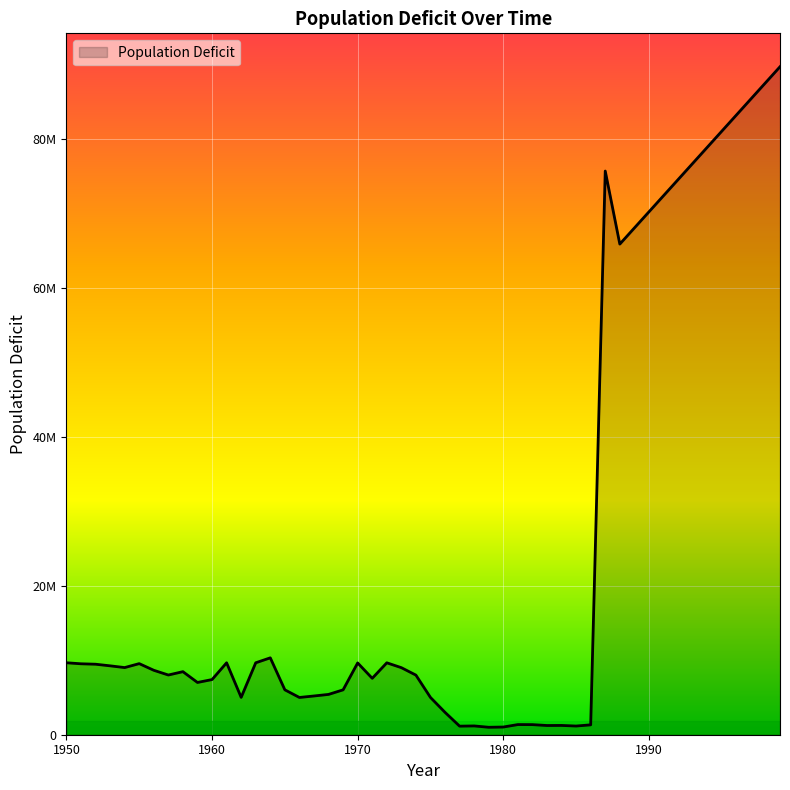

Is this an area chart (filled region under the line)?

Yes